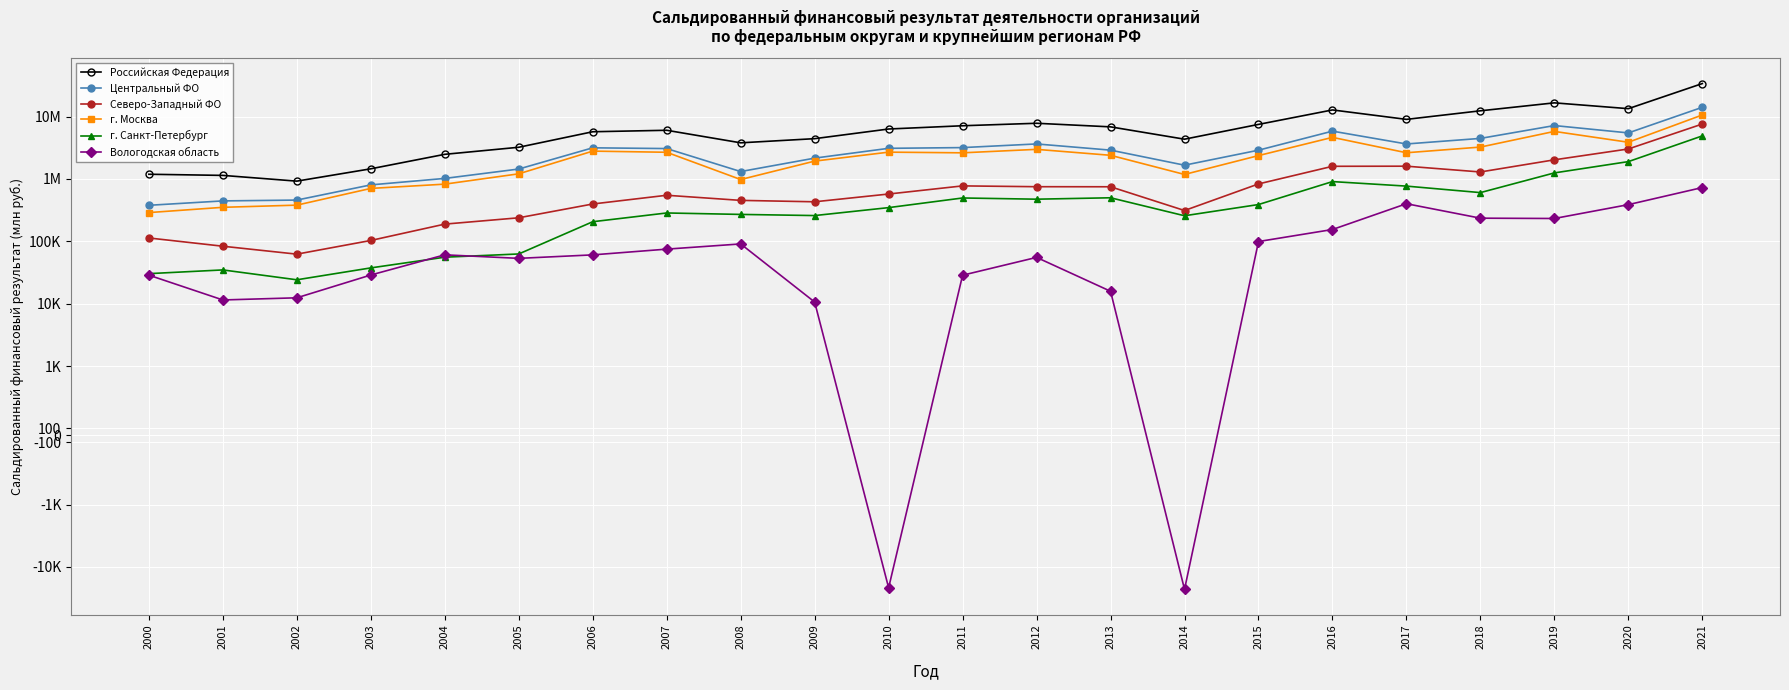

The г. Санкт-Петербург series shows 556626 at 2010. True or false?

False